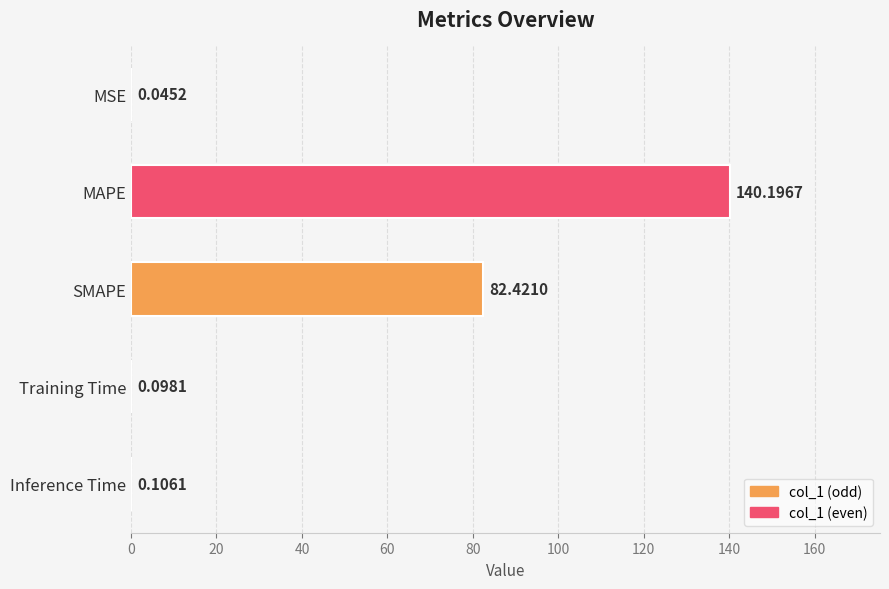

Which category has the highest value across all series?

MAPE